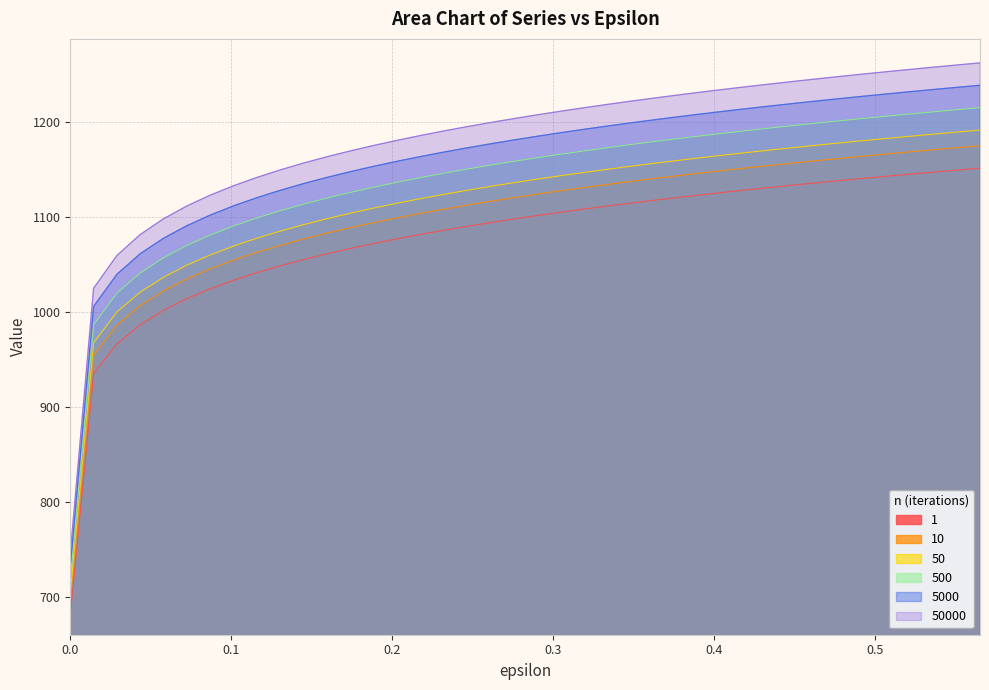

True or false: 1 and 10 cross at least once.

False